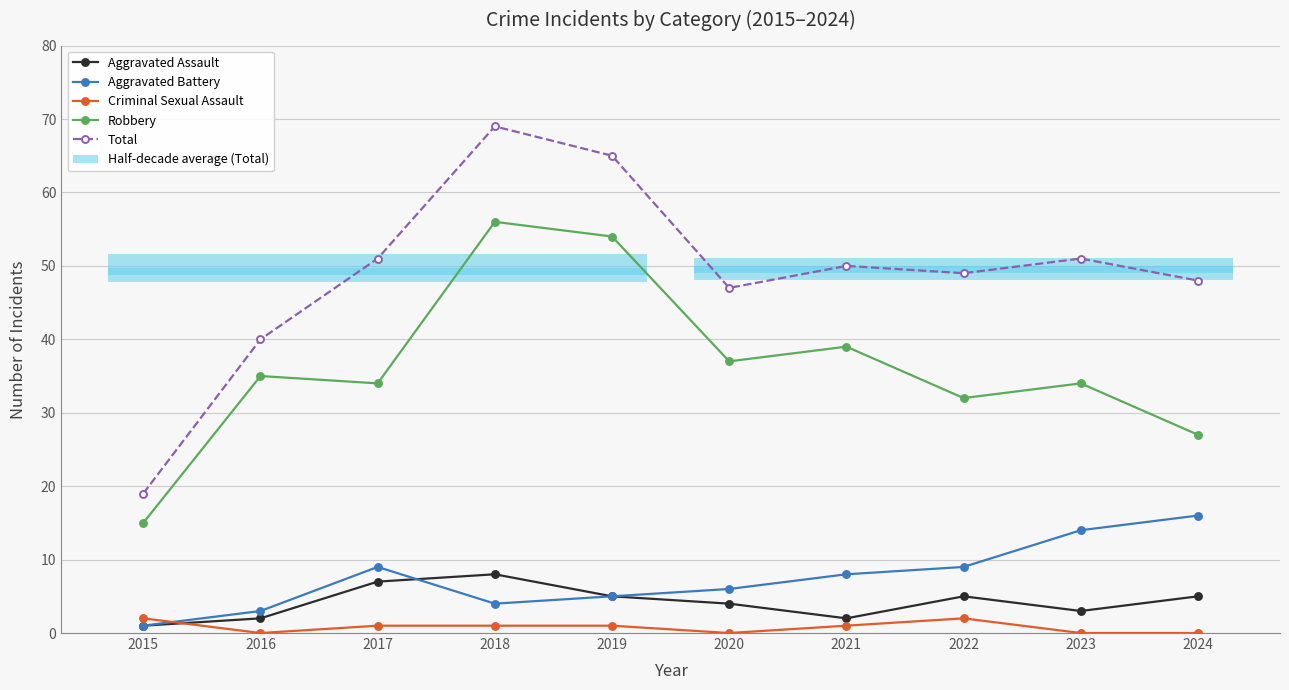

Reading left to right, what are all the values shown in this chart?

Aggravated Assault: 2015=1	2016=2	2017=7	2018=8	2019=5	2020=4	2021=2	2022=5	2023=3	2024=5
Aggravated Battery: 2015=1	2016=3	2017=9	2018=4	2019=5	2020=6	2021=8	2022=9	2023=14	2024=16
Criminal Sexual Assault: 2015=2	2016=0	2017=1	2018=1	2019=1	2020=0	2021=1	2022=2	2023=0	2024=0
Robbery: 2015=15	2016=35	2017=34	2018=56	2019=54	2020=37	2021=39	2022=32	2023=34	2024=27
Total: 2015=19	2016=40	2017=51	2018=69	2019=65	2020=47	2021=50	2022=49	2023=51	2024=48